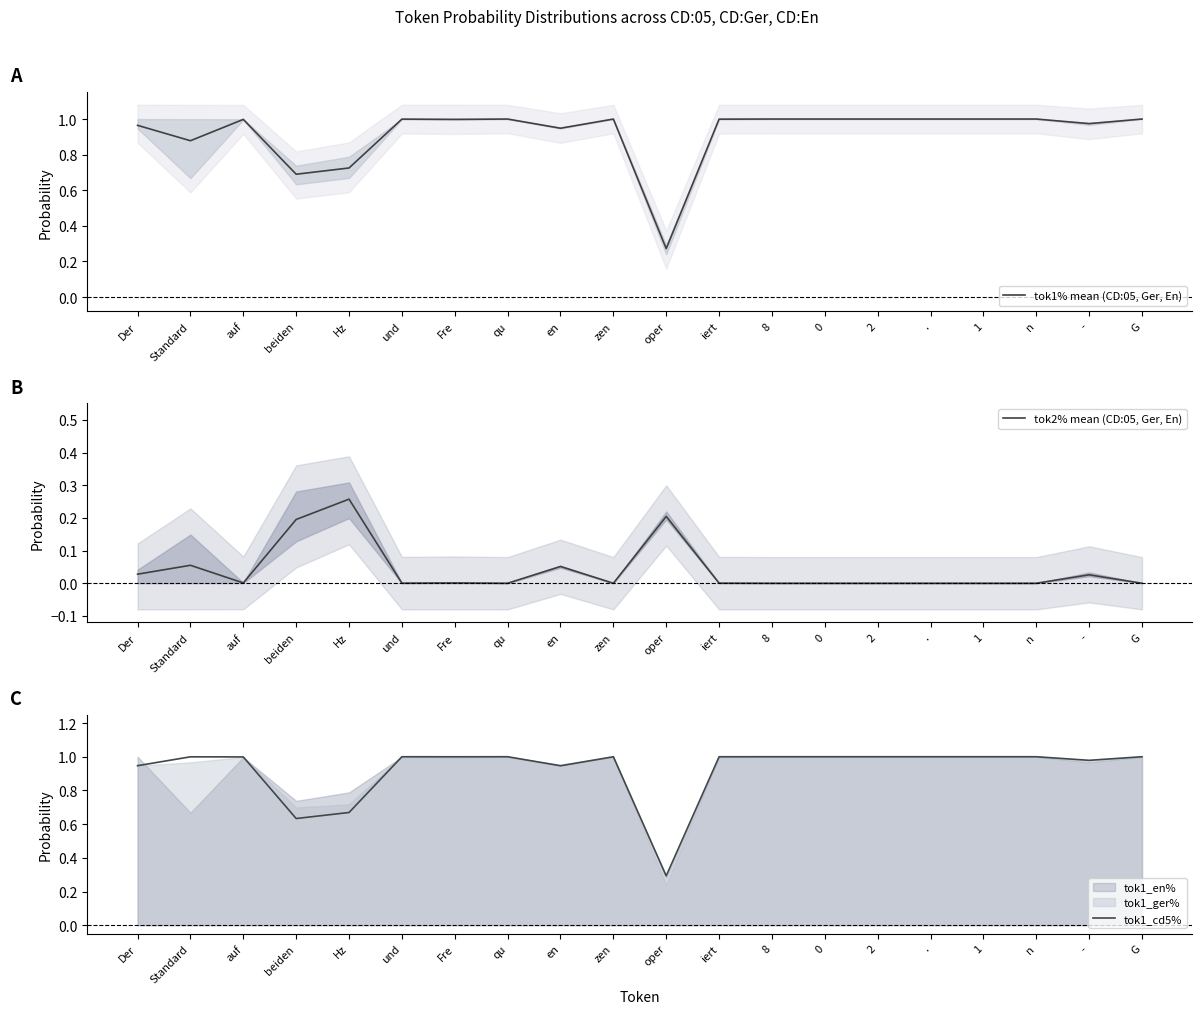

What is the sum of the tok1% mean (CD:05, Ger, En) values at oper and 1?

1.3